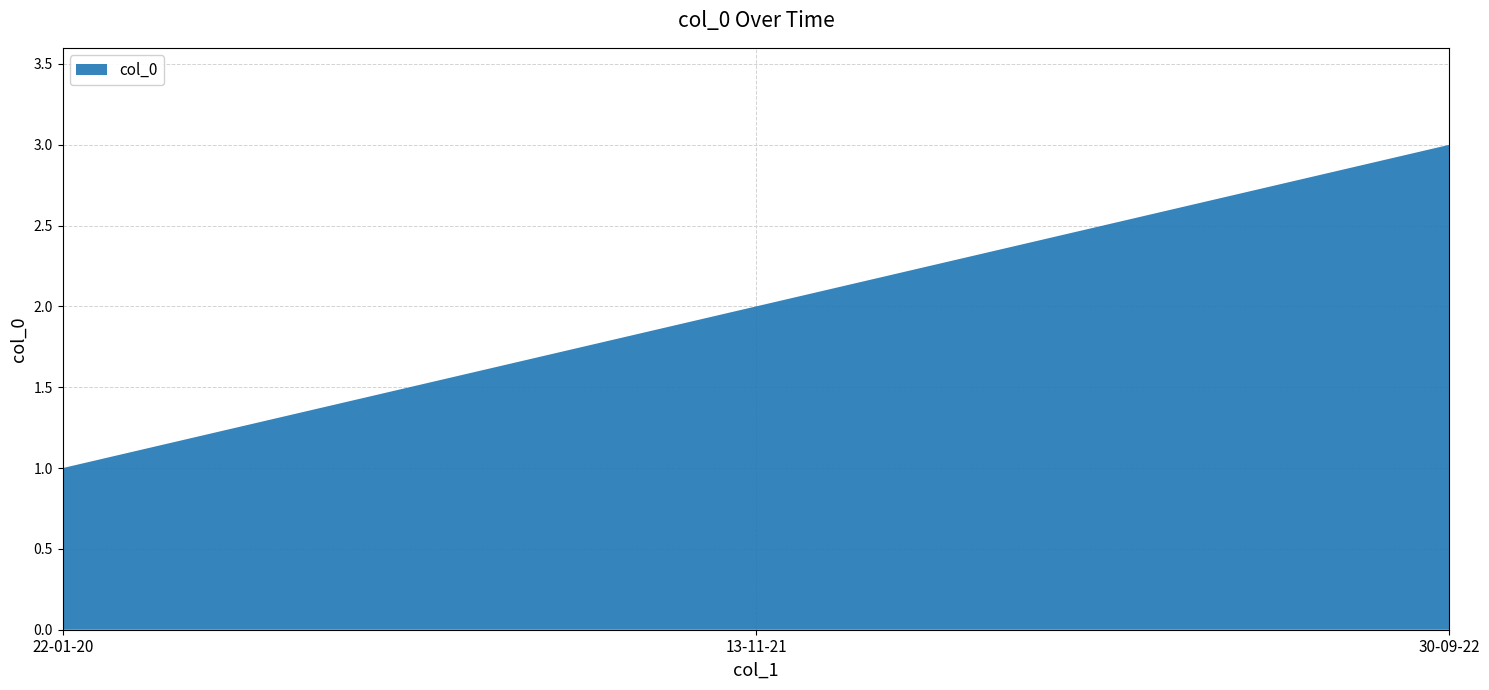

Reading right to left, list all the values displayed in this chart.

3	2	1